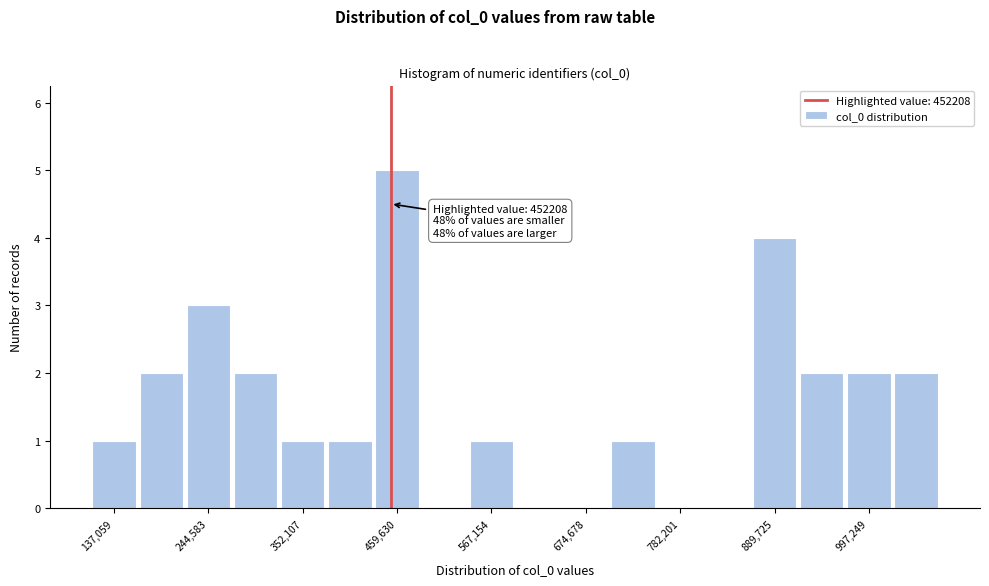

Around what value on the x-axis is the tallest bar? Give the approximate position of its centre, as read against the axis.

460000